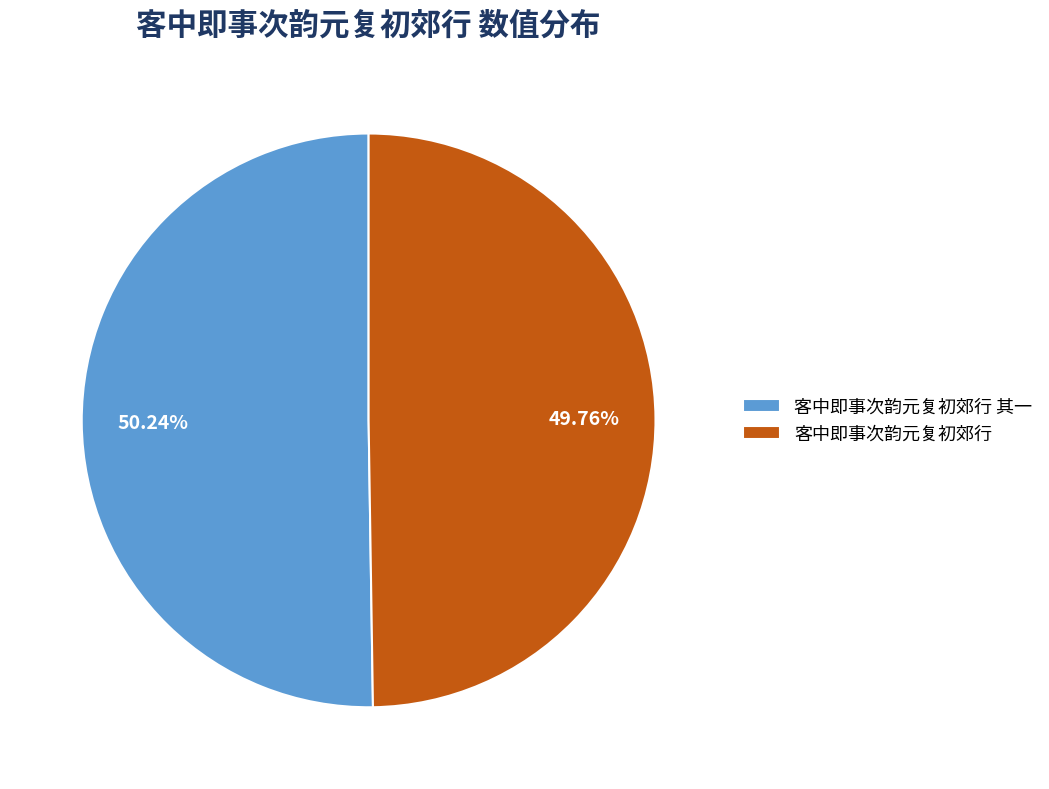

Count the number of slices in the pie.

2